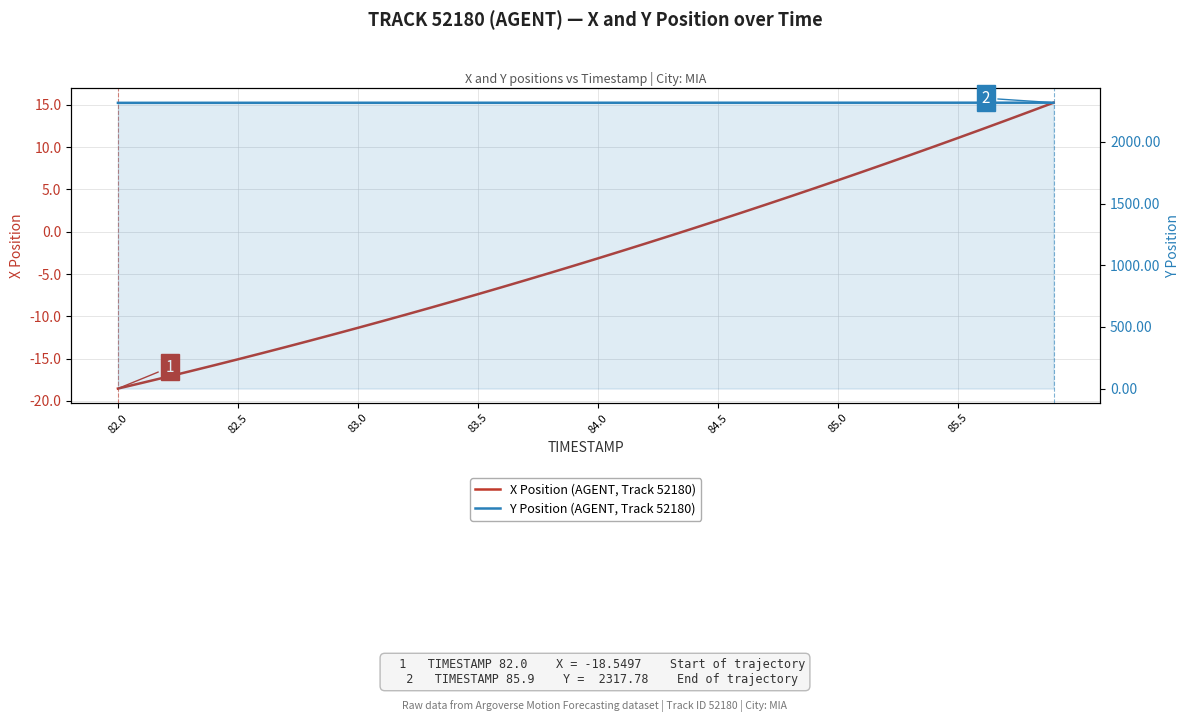

Reading left to right, what are all the values shown in this chart?

X Position (AGENT, Track 52180): -18.5	-17.9	-17.2	-16.5	-15.8	-15.1	-14.4	-13.6	-12.9	-12.1	-11.4	-10.6	-9.8	-9.0	-8.2	-7.4	-6.6	-5.7	-4.9	-4.0	-3.2	-2.3	-1.4	-0.5	0.4	1.3	2.3	3.2	4.1	5.1	6.1	7.1	8.0	9.0	10.1	11.1	12.1	13.1	14.2	15.3
Y Position (AGENT, Track 52180): 2316.5	2316.6	2316.7	2316.8	2316.8	2316.9	2317.0	2317.0	2317.1	2317.1	2317.1	2317.2	2317.2	2317.2	2317.2	2317.2	2317.2	2317.3	2317.3	2317.3	2317.3	2317.3	2317.3	2317.3	2317.4	2317.4	2317.4	2317.4	2317.4	2317.5	2317.5	2317.5	2317.5	2317.6	2317.6	2317.6	2317.7	2317.7	2317.7	2317.8